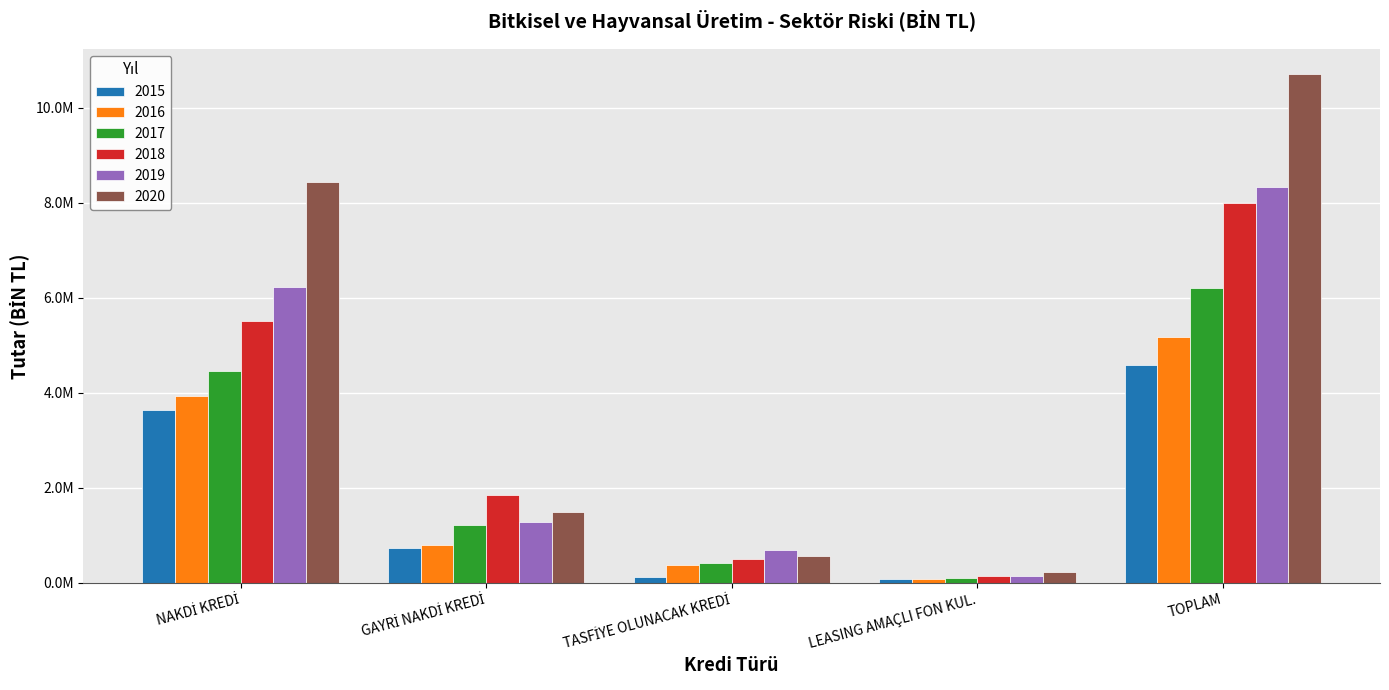

Is it true that 2017 equals 1764208.9 at GAYRİ NAKDİ KREDİ?

False